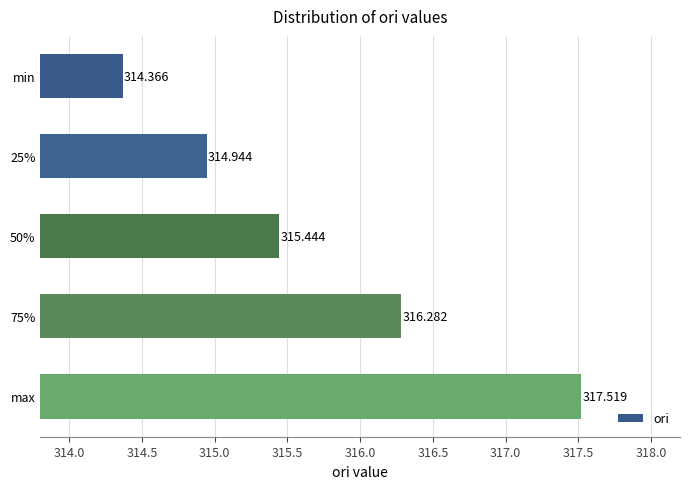

What is the label of the 5th bar from the top?

max